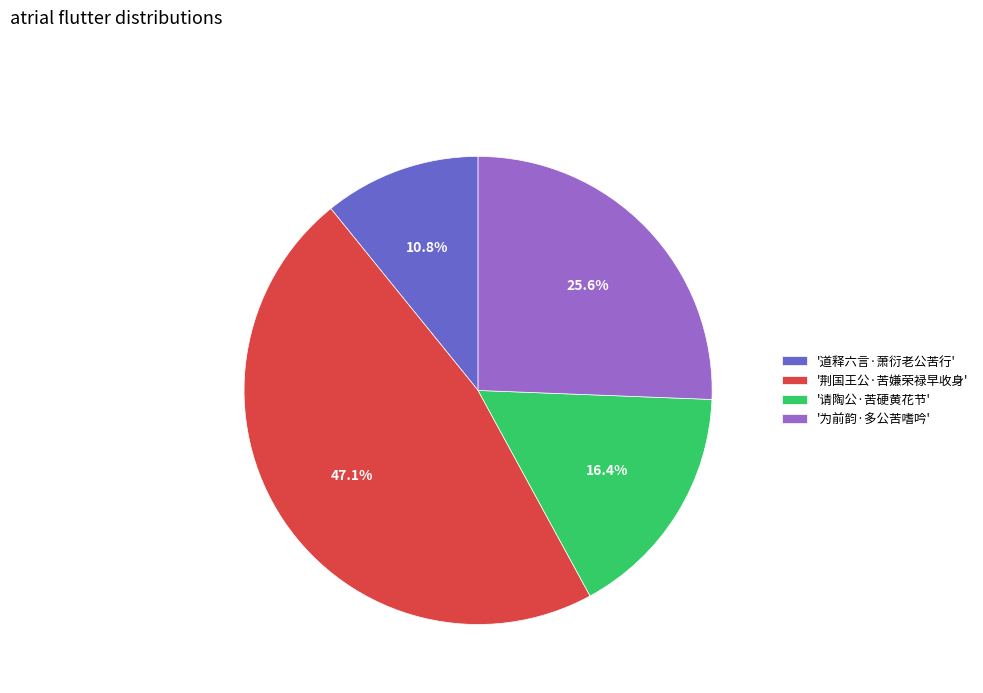

What percentage is NOT represented by '道释六言·萧衍老公苦行'?

89.2%